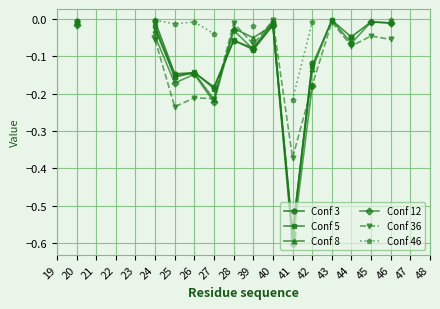

After their last crossing, which series has the higher values: Conf 8 or Conf 5?

Conf 5